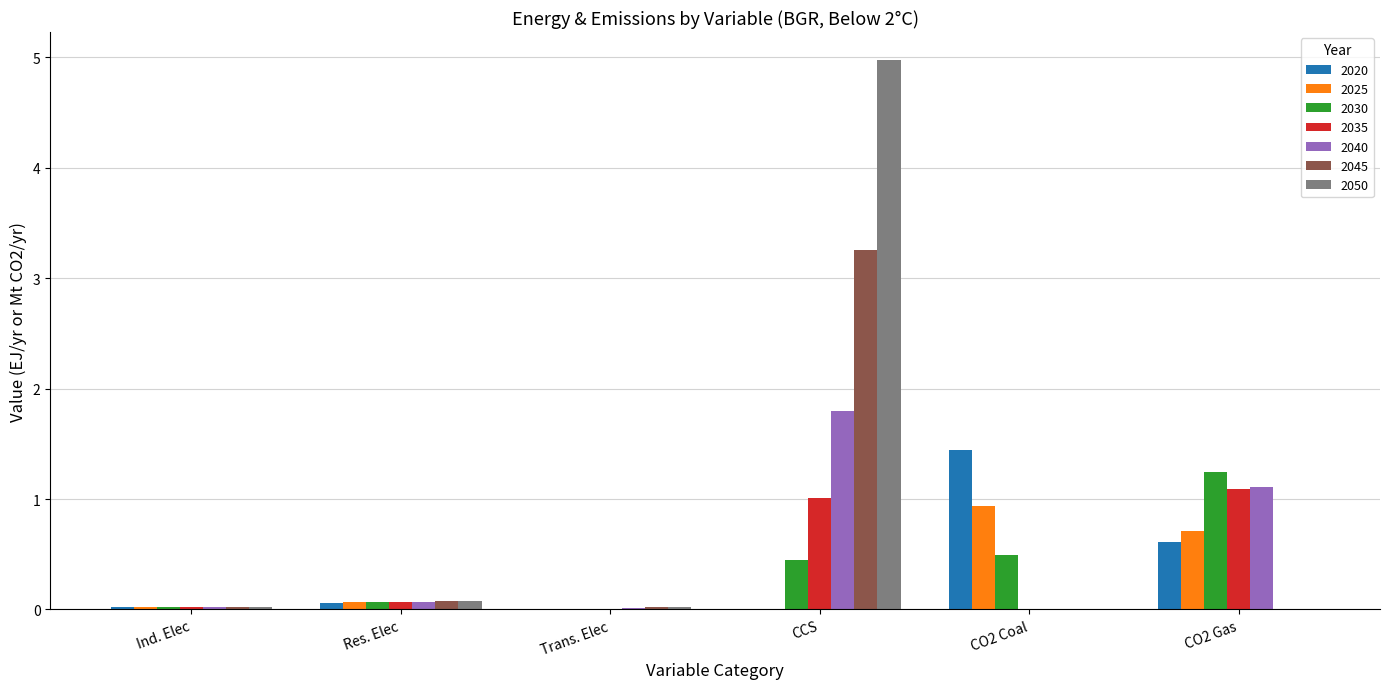

What is the sum of all 2025 values?

1.7